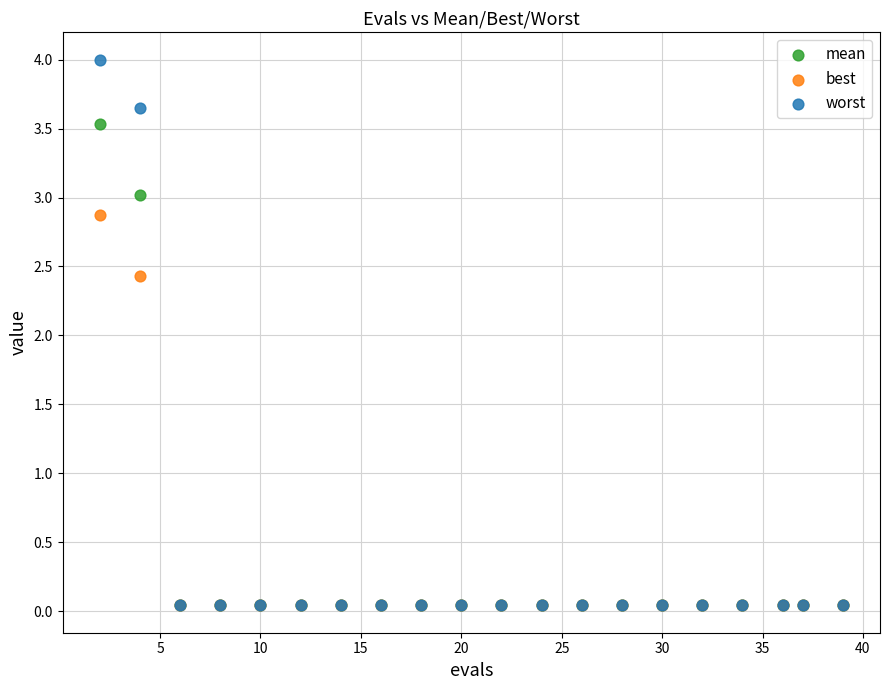

Across all series, what Y value is closest to 2?

2.4